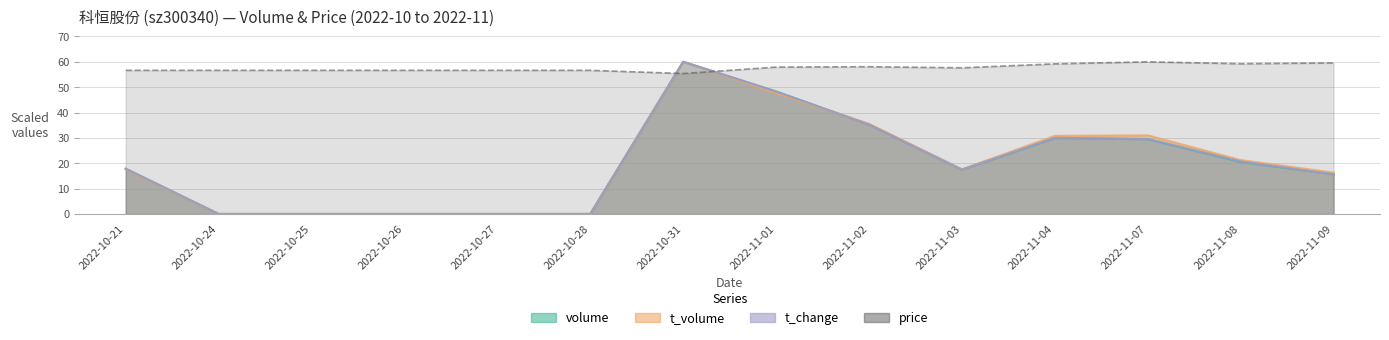

What is the label of the 2nd point from the left?

2022-10-24